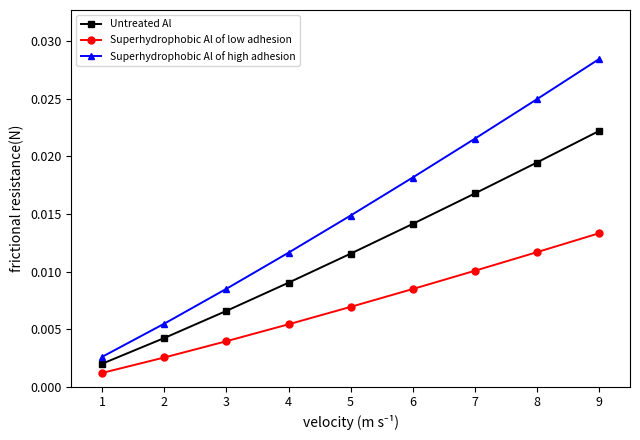

What are all the series names shown in the legend?

Untreated Al, Superhydrophobic Al of low adhesion, Superhydrophobic Al of high adhesion